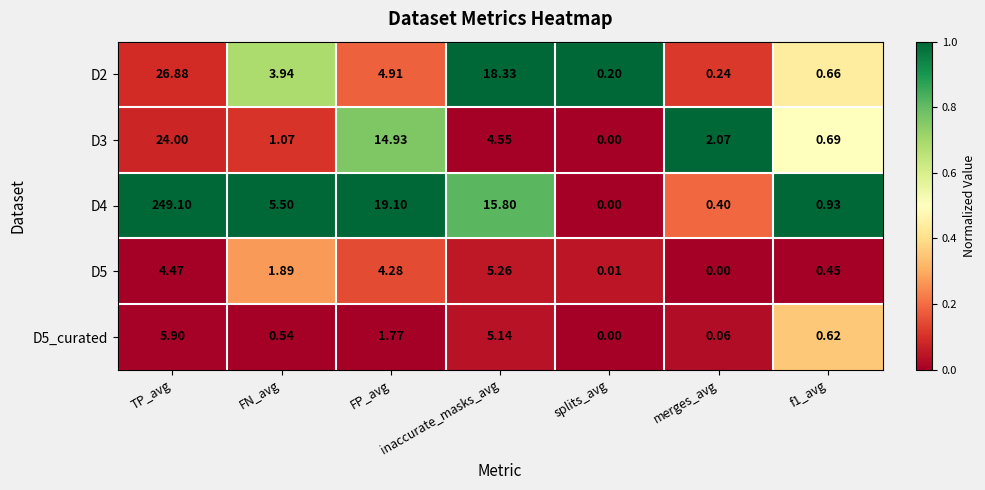

Which category has the lowest value in the D5_curated series?

splits_avg